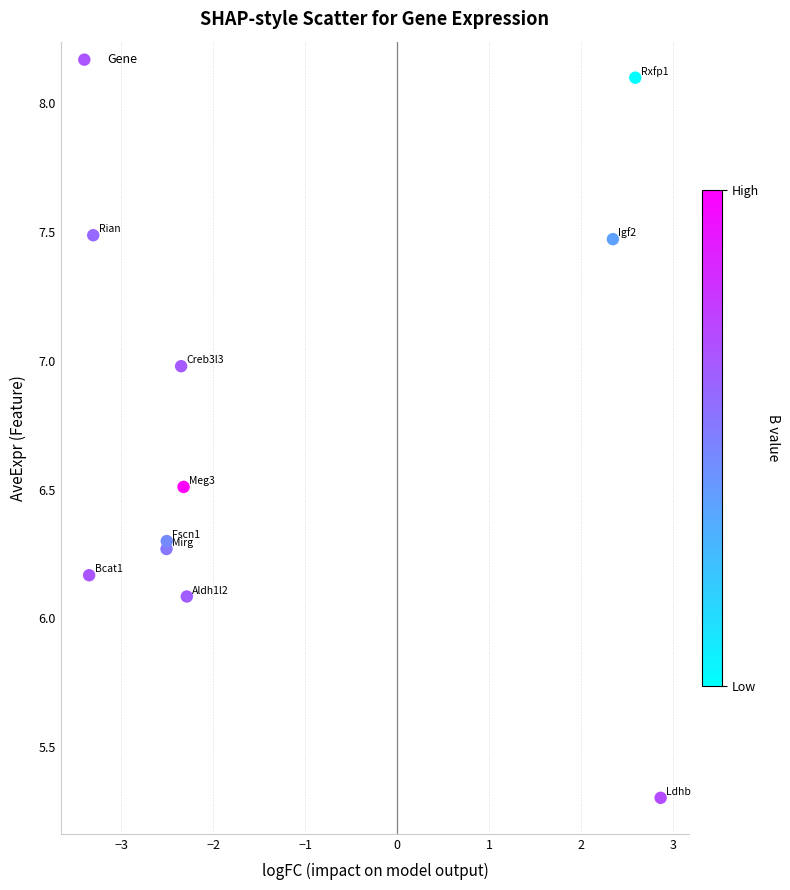

What is the average X value?

-1.1